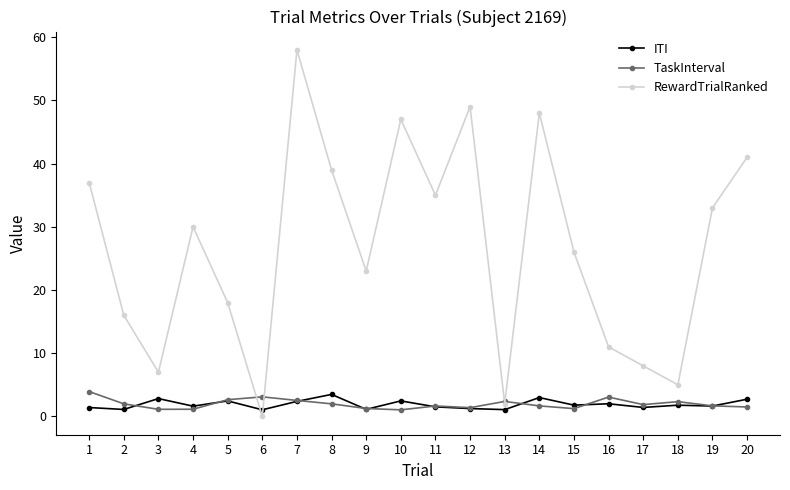

What is the total value across all series at 11?

38.2